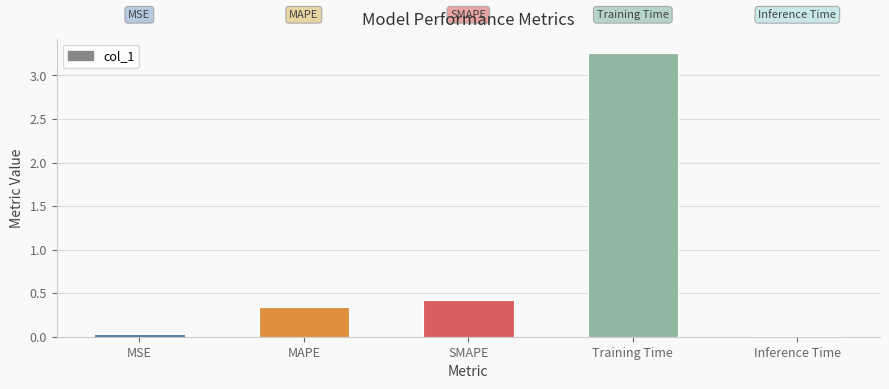

Which has a higher value, SMAPE or Training Time?

Training Time